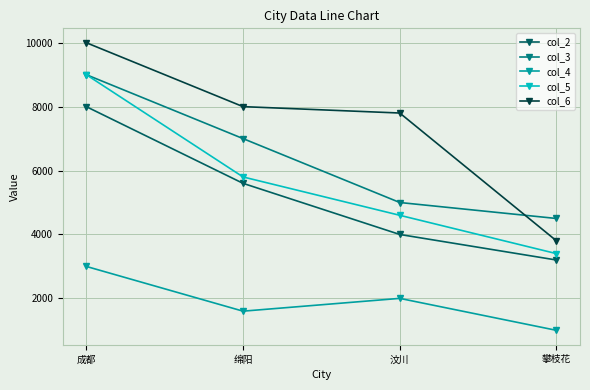

At which label does col_3 first exceed 7000?

成都